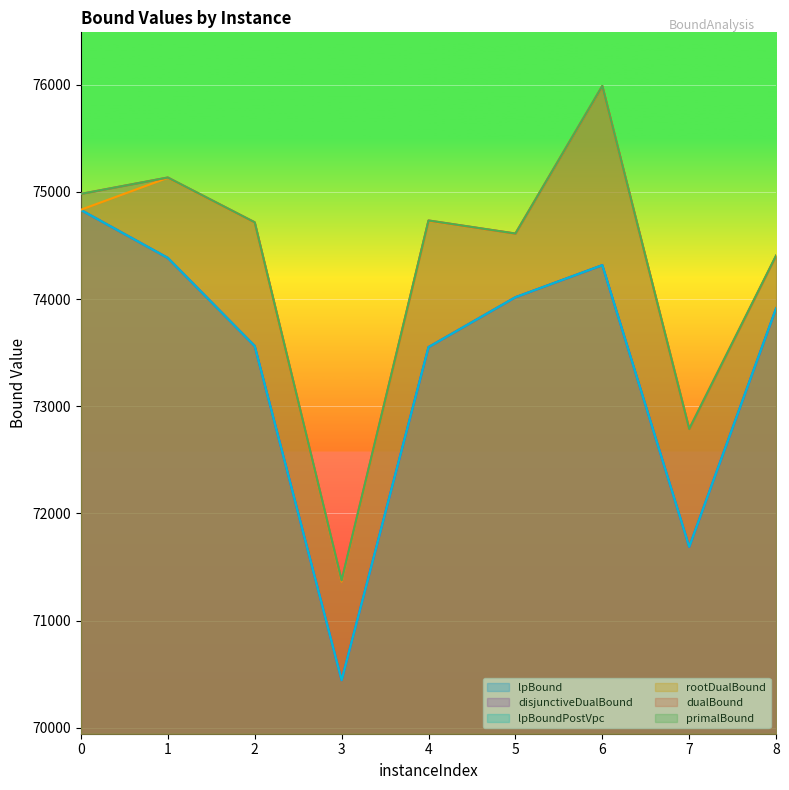

Rank the categories by lpBound value from lowest to highest.

3, 7, 4, 2, 8, 5, 6, 1, 0